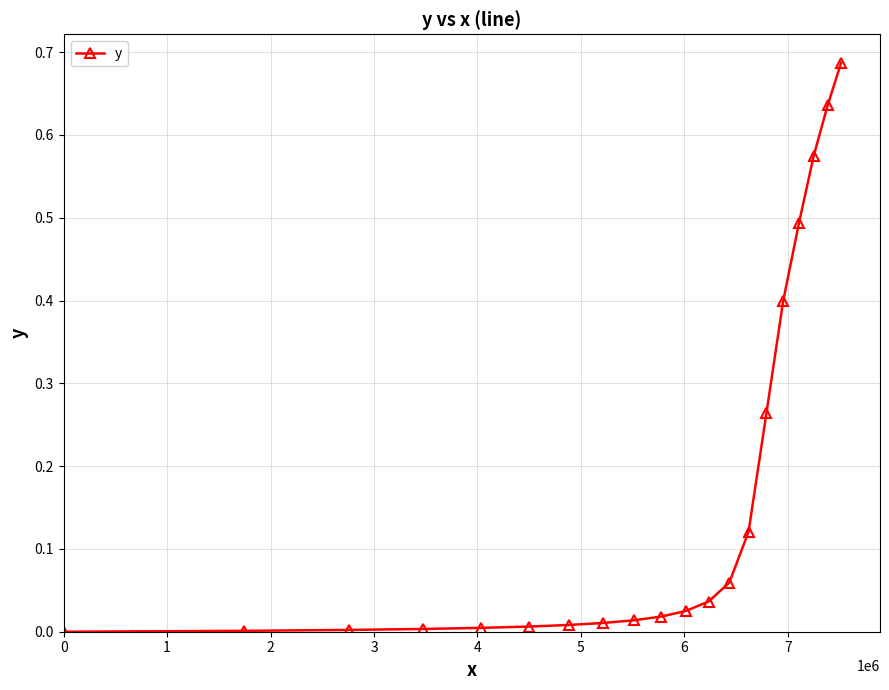

What is the sum of all values?

3.4